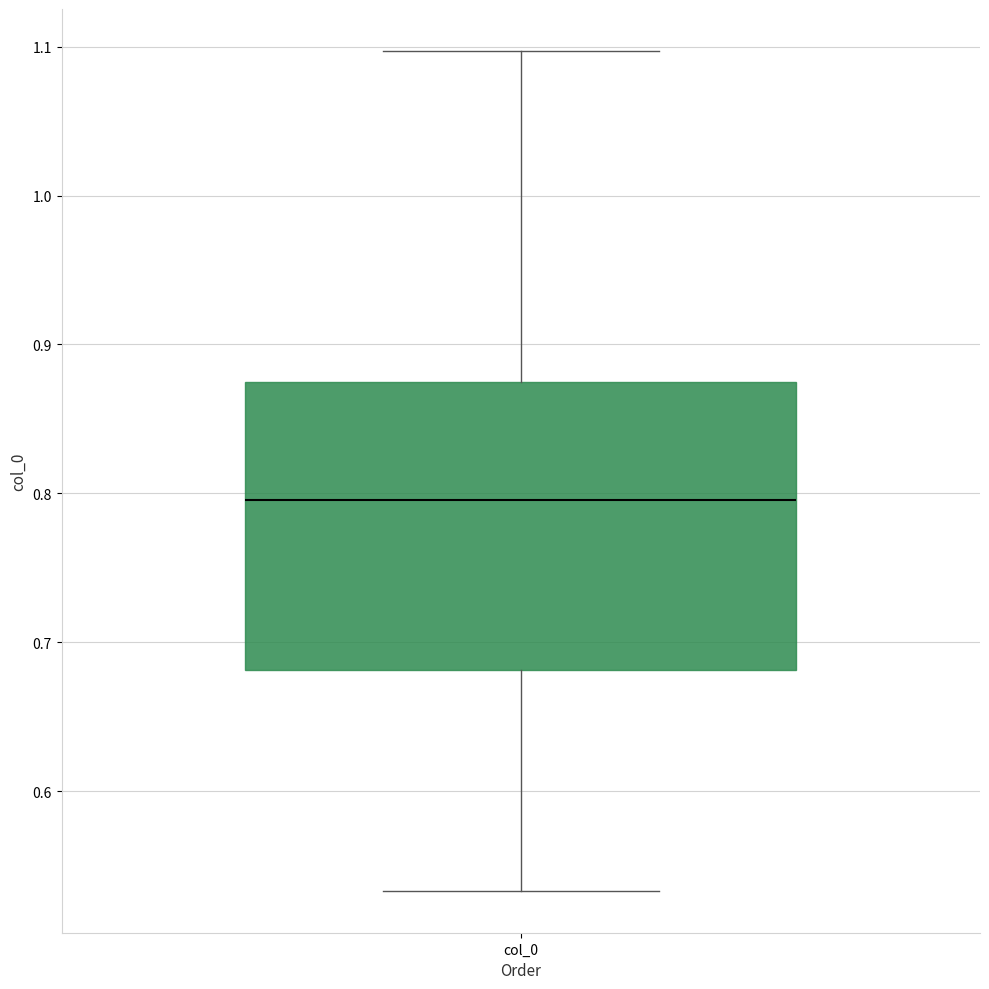

Read this box plot against the y-axis: the position of the median line, the range covered by the box, and the ends of both whiskers. The values are not printed on the chart, so give them approximately, as read against the axis.

median 0.80, box 0.68 to 0.87, whiskers 0.53 to 1.10